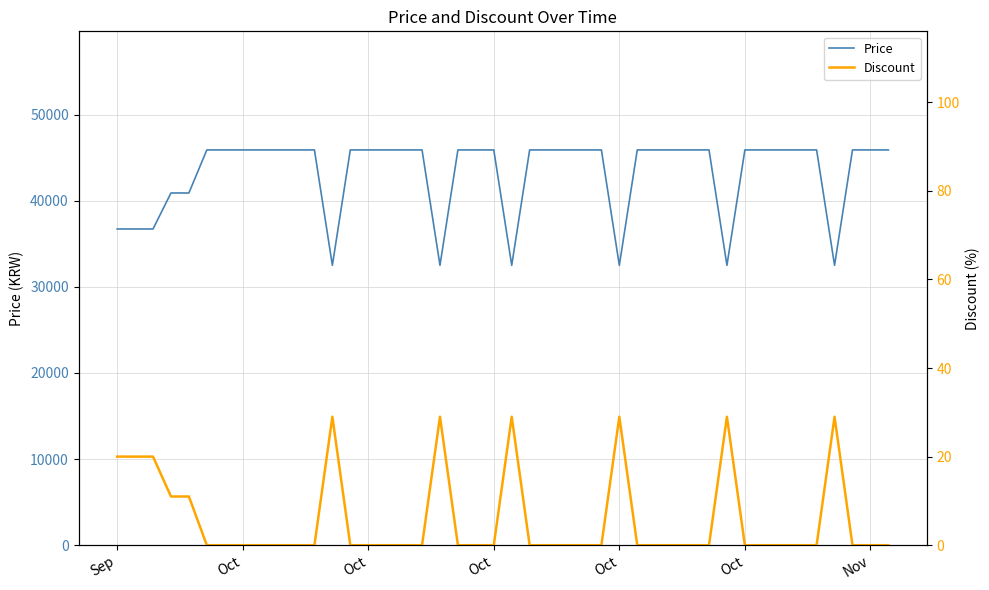

Which series has the largest total across all categories?

Price